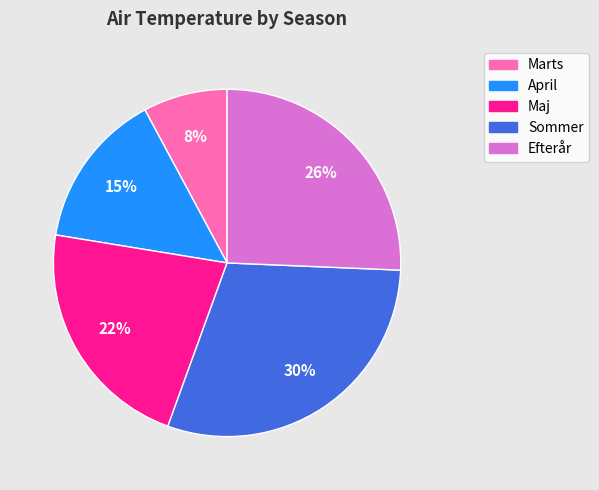

Count the number of slices in the pie.

5